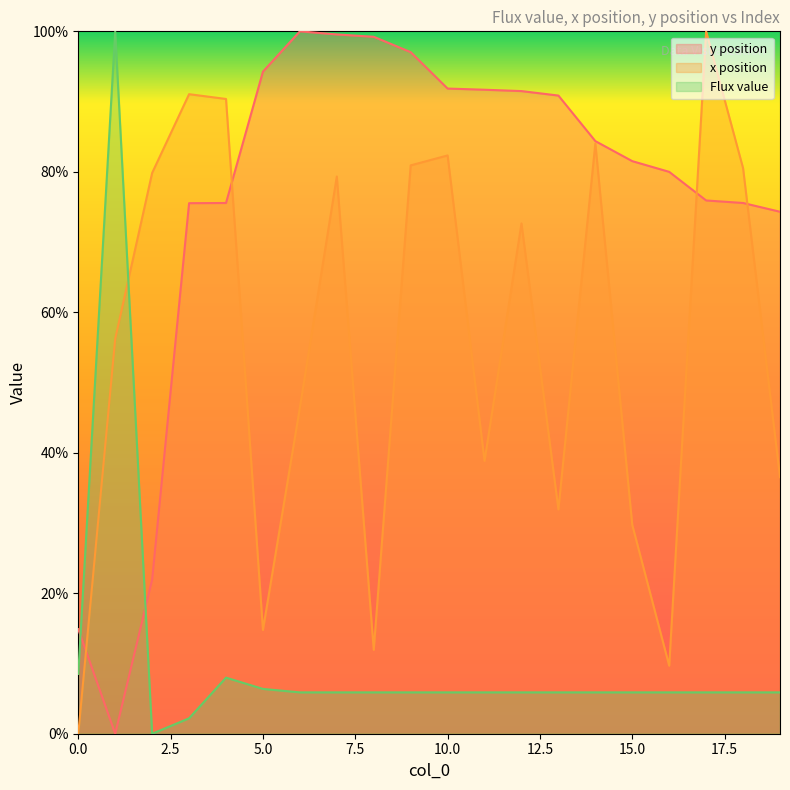

Which category has the lowest value in the y position series?

1